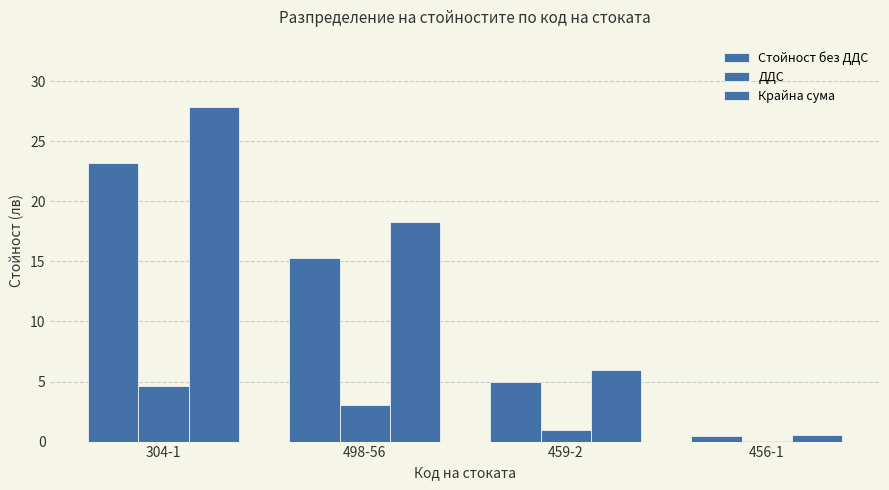

How many groups of bars are there?

4